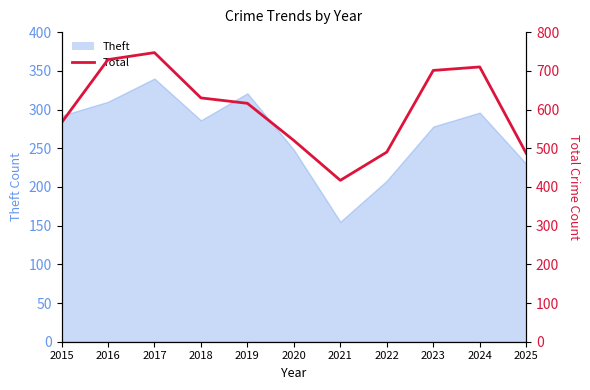

Count the number of values greater than 616.

5